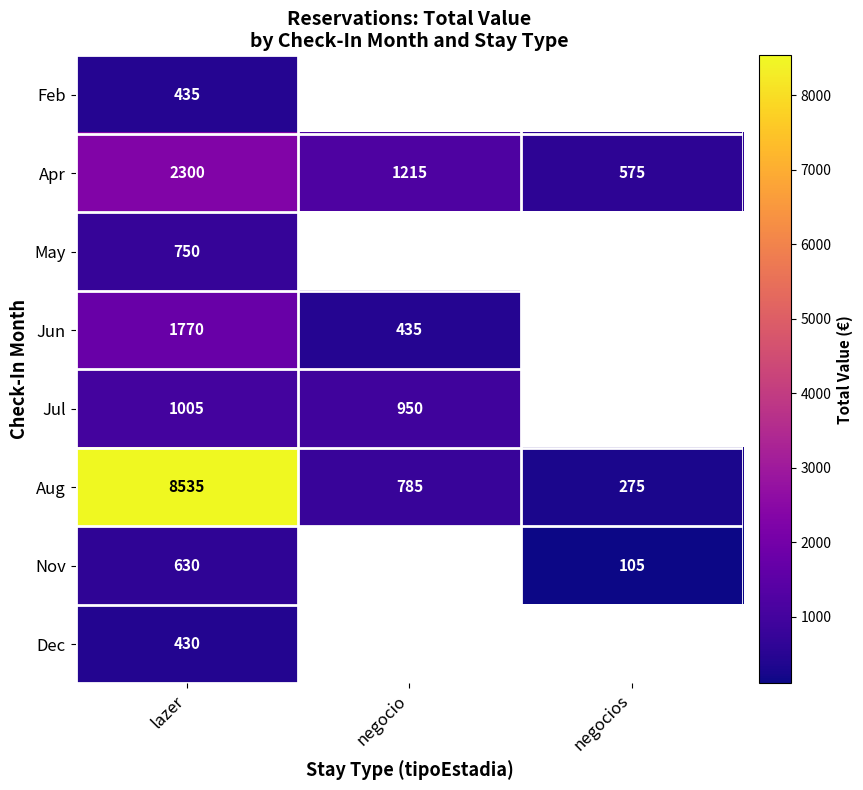

How many categories are shown in the chart?

3